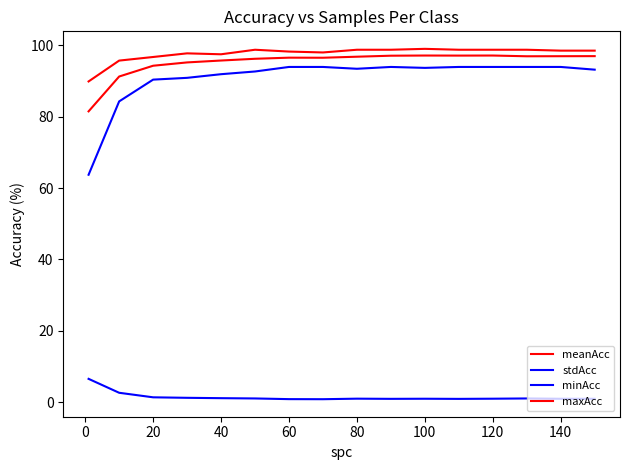

What is the lowest value of the meanAcc series?

81.5